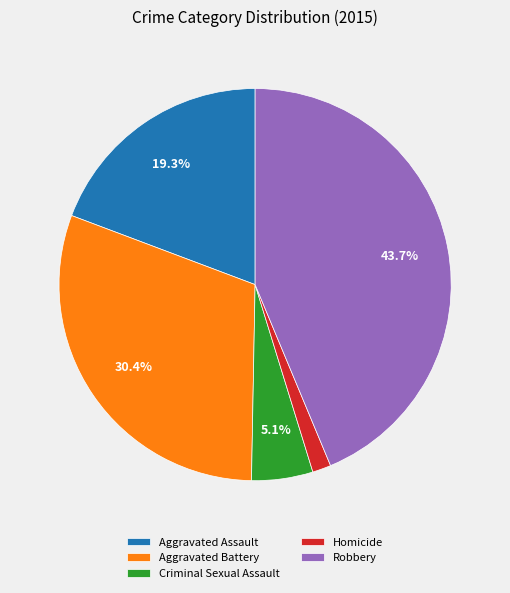

Do Aggravated Battery and Criminal Sexual Assault together represent more than half of the pie?

No